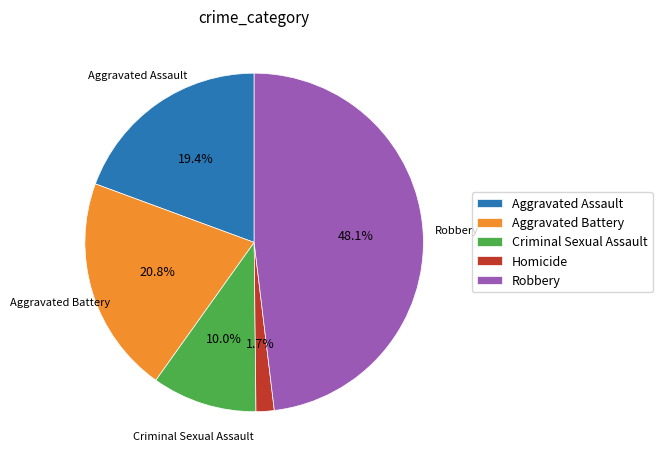

Approximately how many times larger is the value at Criminal Sexual Assault compared to Aggravated Battery?

0.5